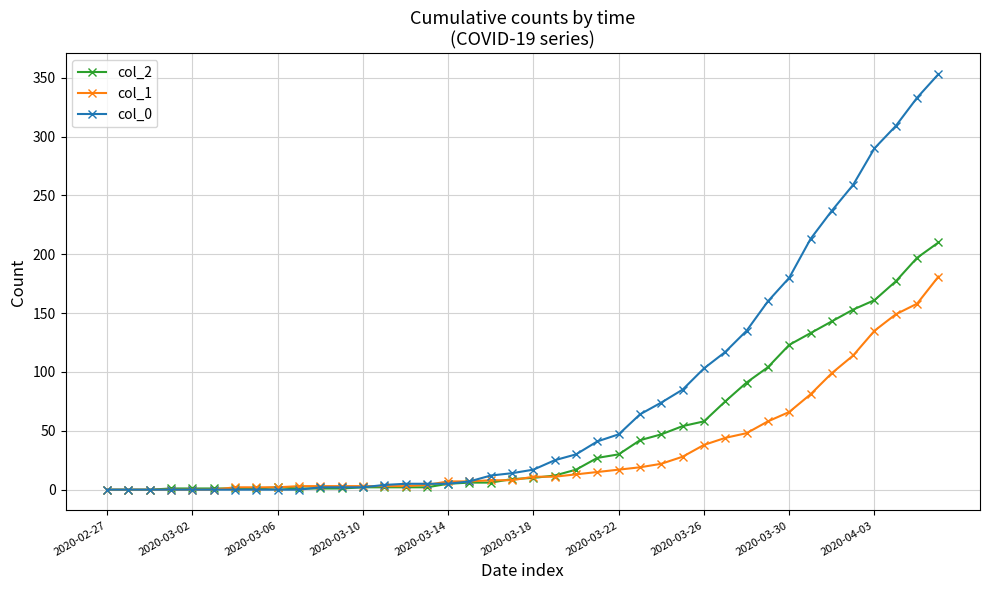

List the series in order of their peak value, highest first.

col_0, col_2, col_1